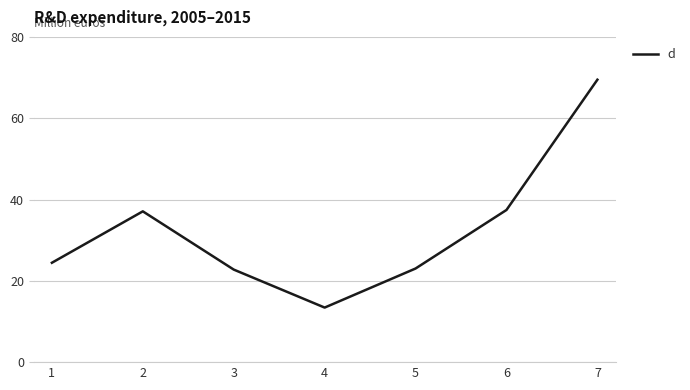

What is the change in value from 3 to 5?

+0.3